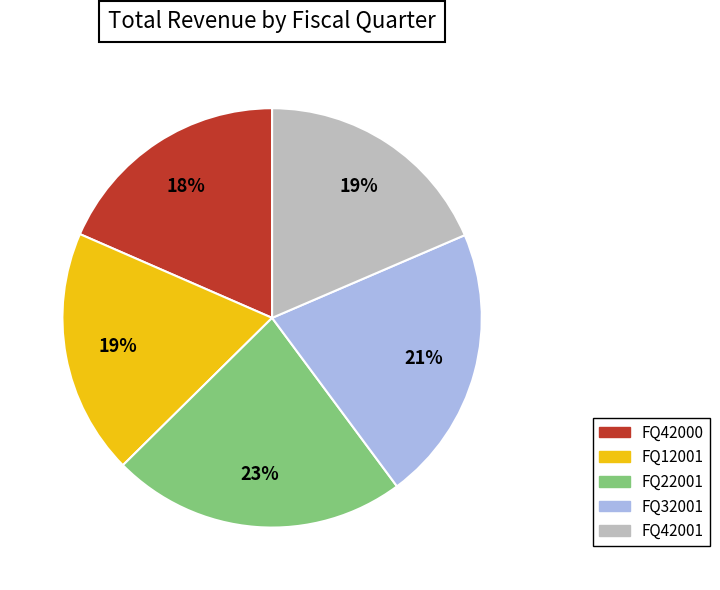

To the nearest percent, what is the average slice percentage?

20%